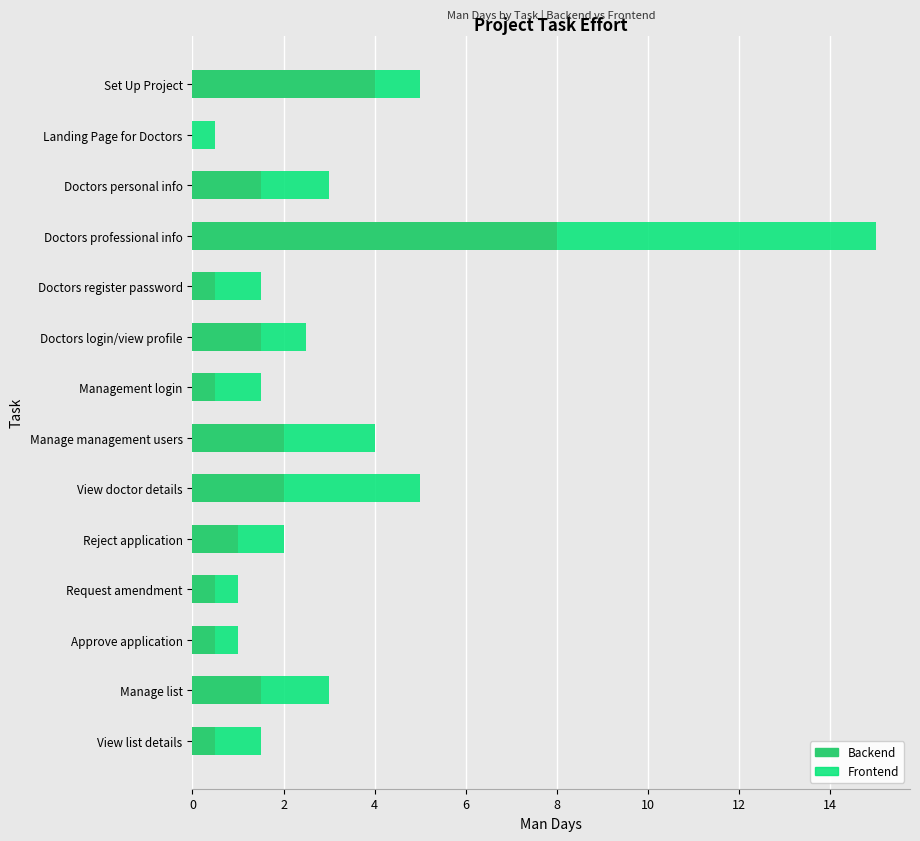

True or false: Backend has a value of 5.9 at Set Up Project.

False